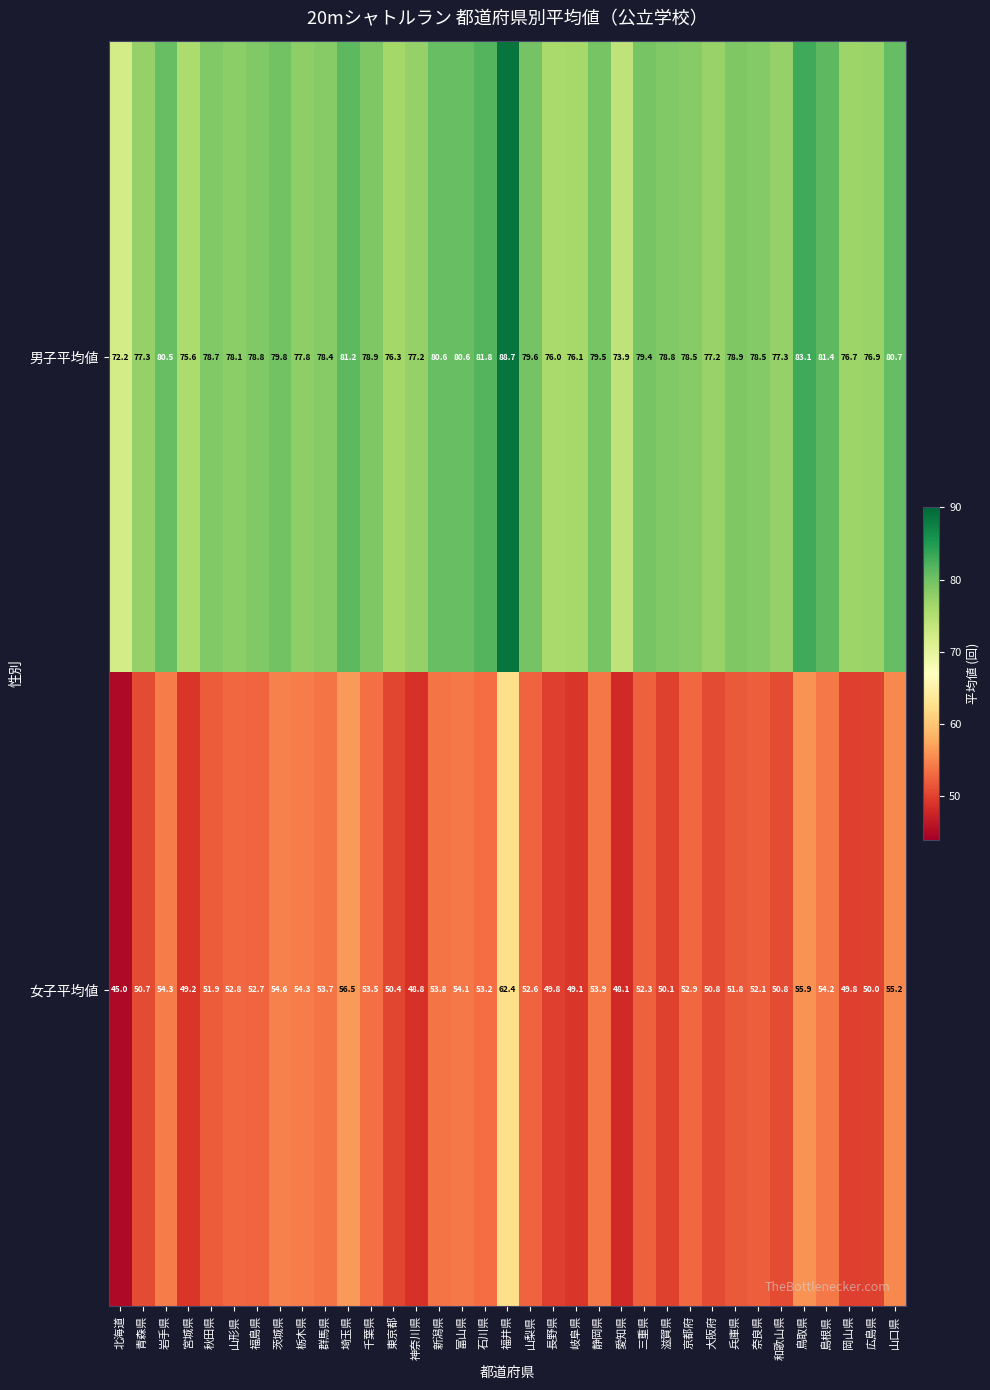

How many values in the 女子平均値 series are below 52?

15